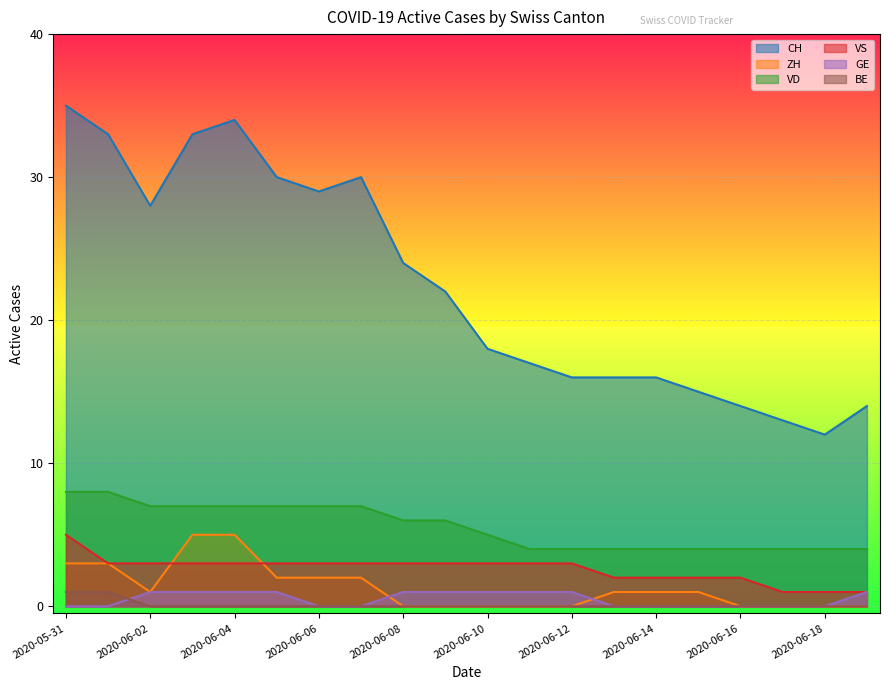

At which category is the sum across all series the highest?

2020-05-31